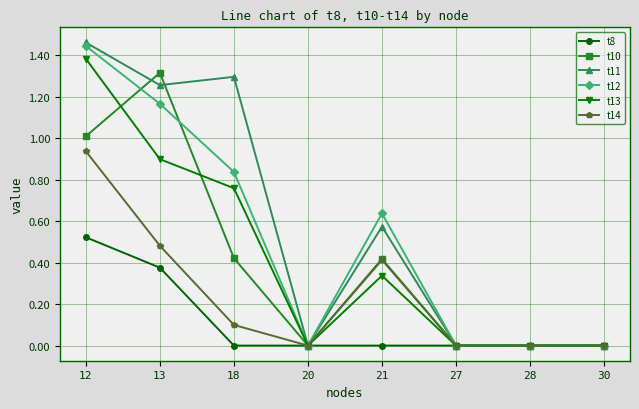

Is it true that t10 equals 0.4 at 18?

True